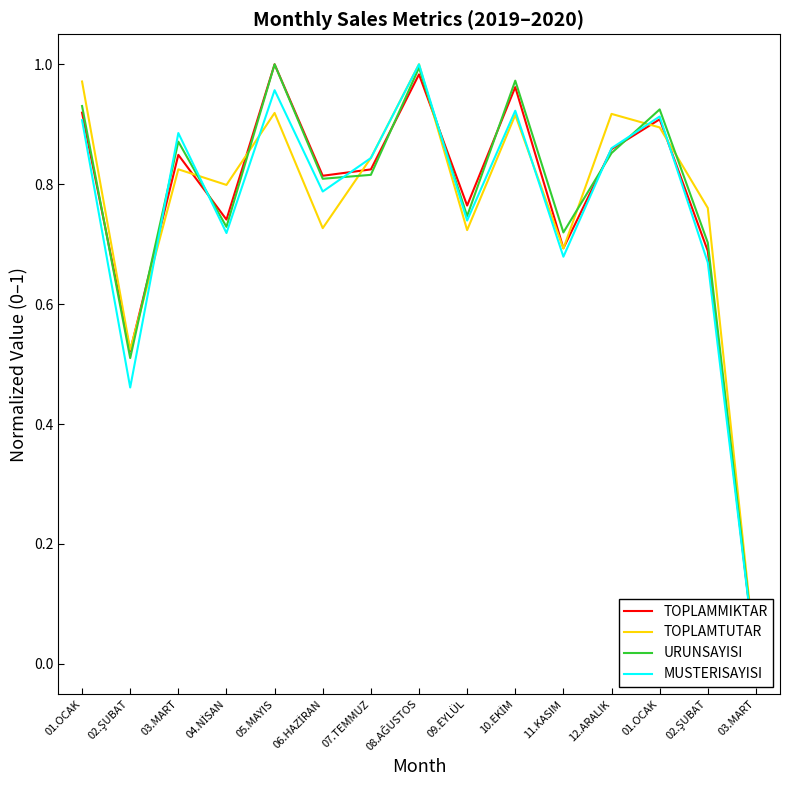

How many intersections are there between TOPLAMMIKTAR and URUNSAYISI?

8